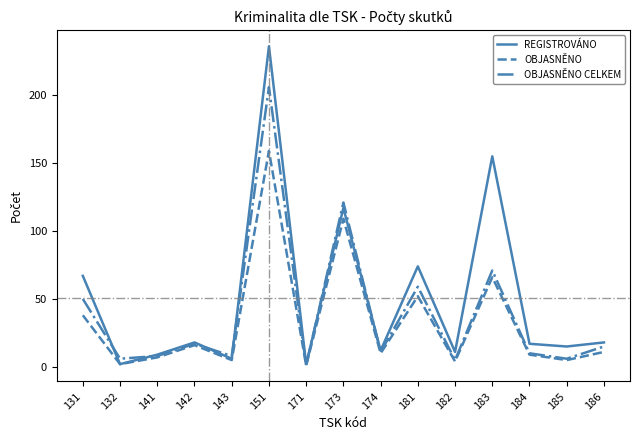

Is the value of REGISTROVÁNO at 132 greater than the value of OBJASNĚNO CELKEM at 184?

No